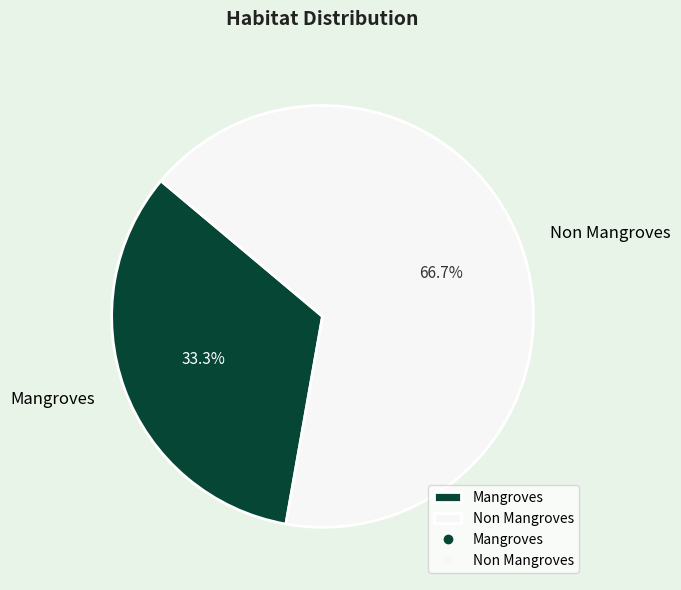

To the nearest percent, what is the difference between the Non Mangroves and Mangroves slice percentages?

33%